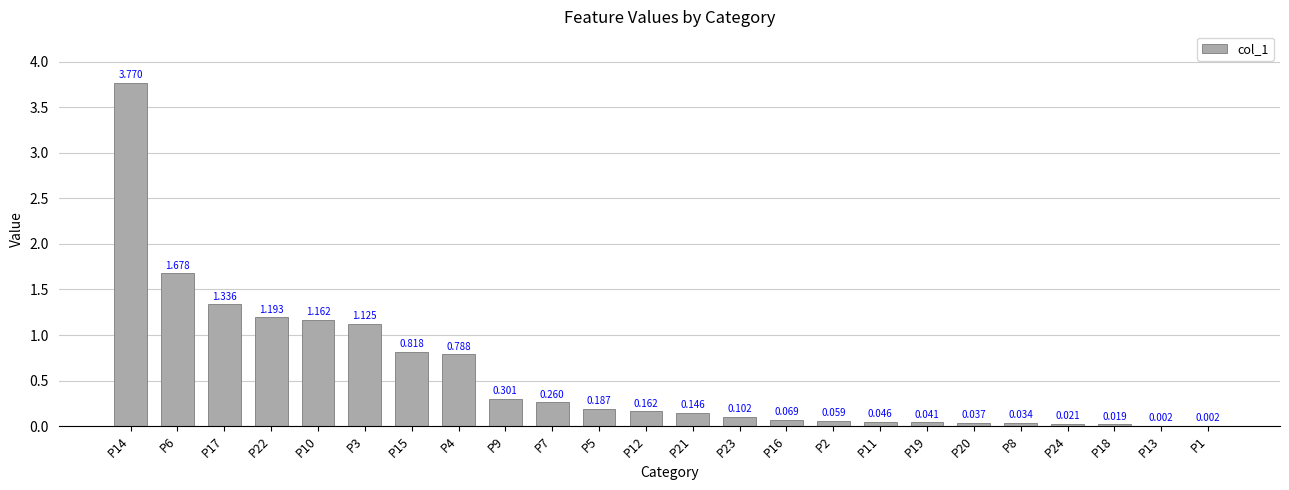

Count the number of categories in the chart.

24